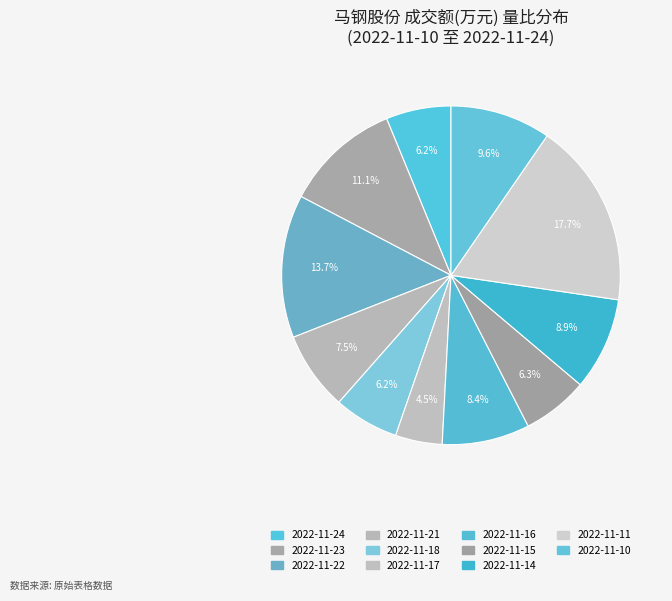

Rank the categories by value from lowest to highest.

2022-11-17, 2022-11-24, 2022-11-18, 2022-11-15, 2022-11-21, 2022-11-16, 2022-11-14, 2022-11-10, 2022-11-23, 2022-11-22, 2022-11-11